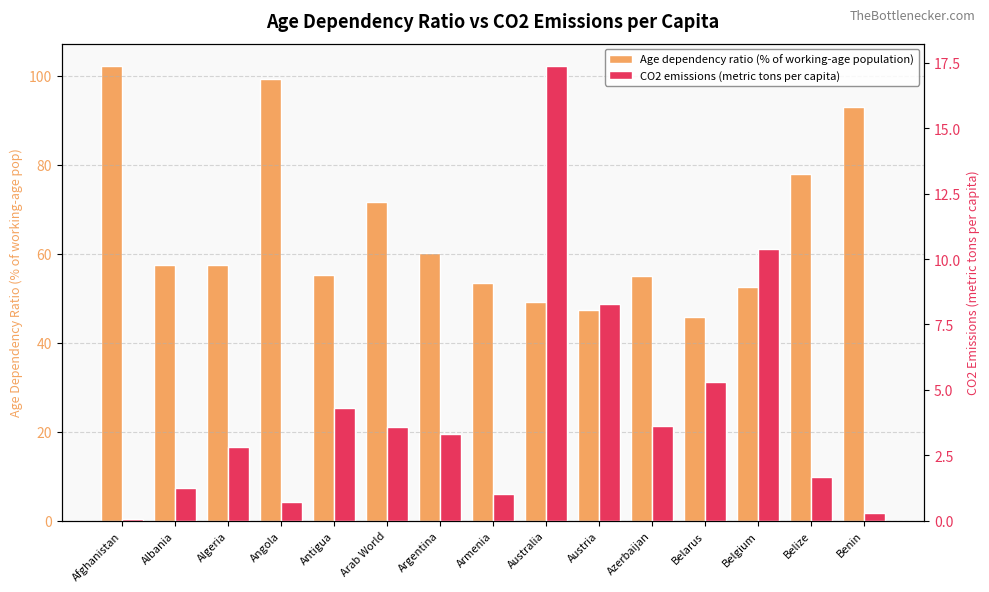

Which label corresponds to the largest value in the chart?

Afghanistan